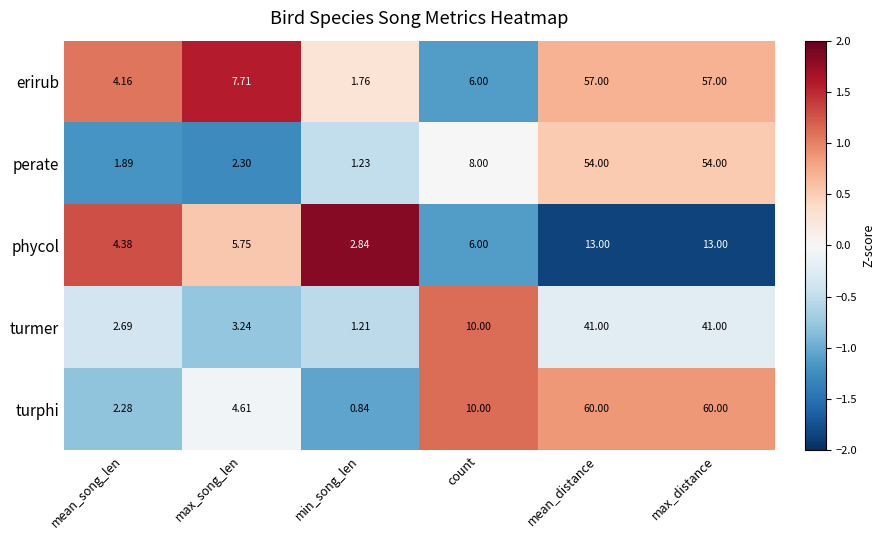

Where is turphi nearest to the value 30?

count